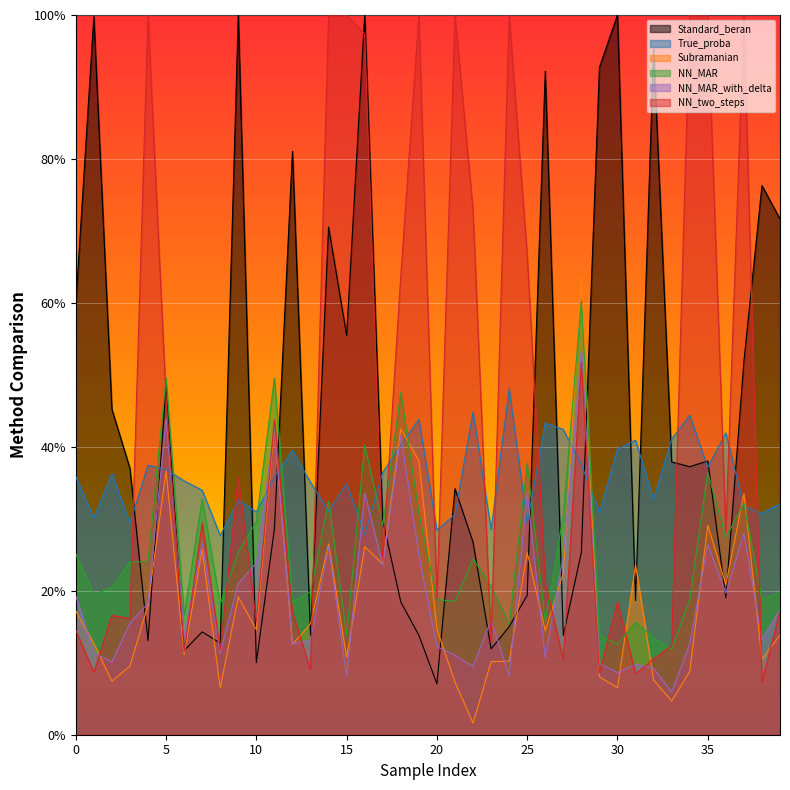

What are all the series names shown in the legend?

Standard_beran, True_proba, Subramanian, NN_MAR, NN_MAR_with_delta, NN_two_steps